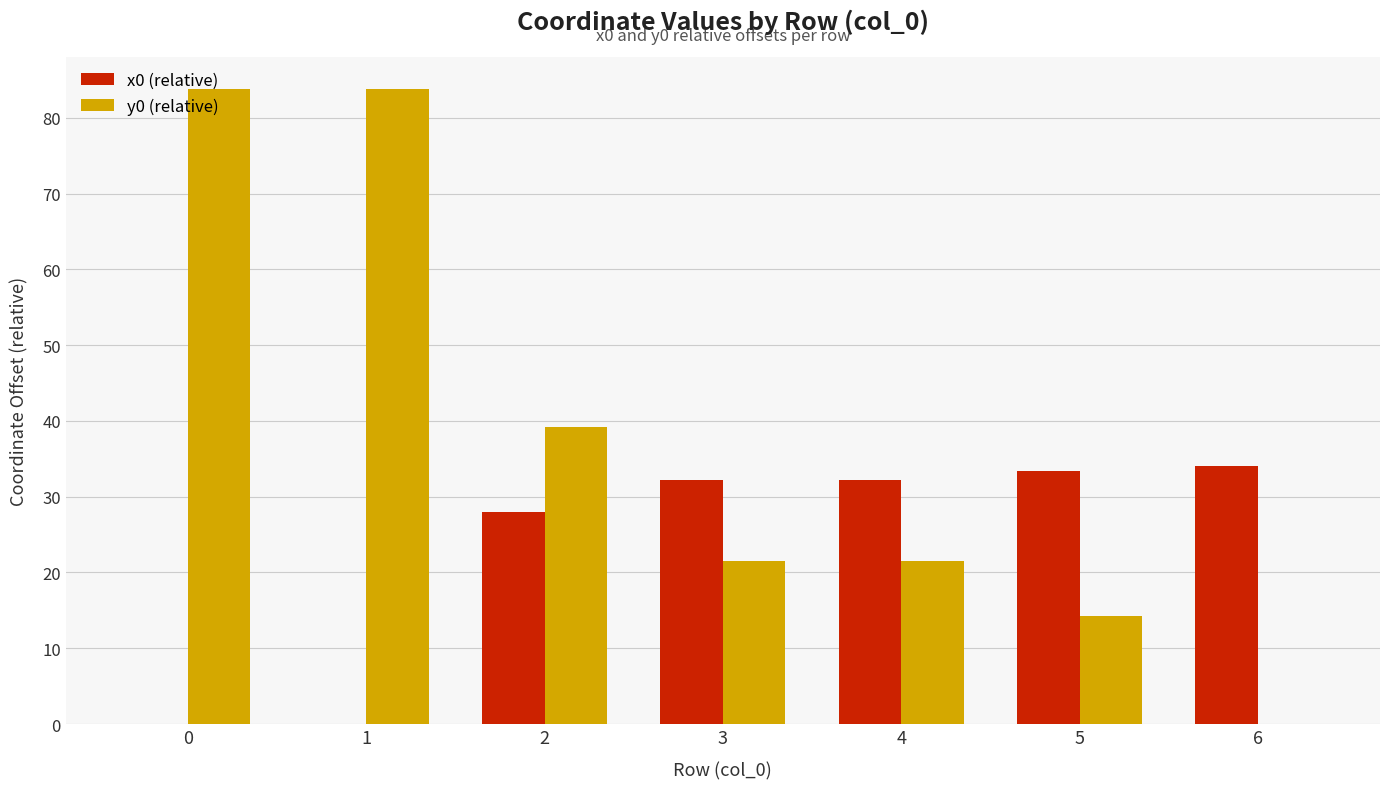

Which series has the largest total across all categories?

y0 (relative)